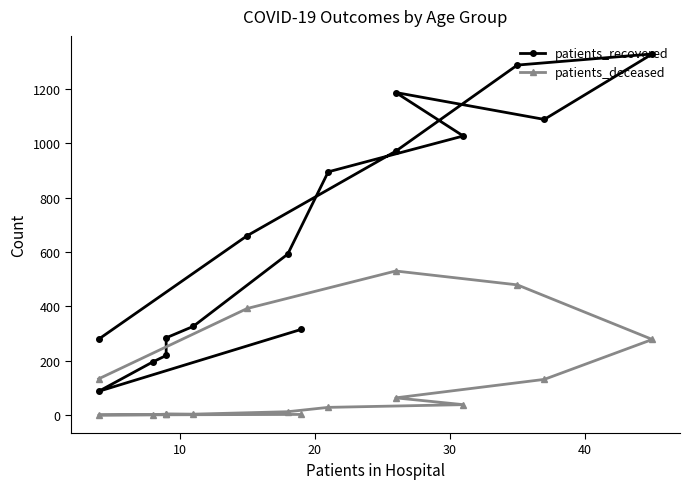

True or false: patients_deceased has more than 2 points higher than both neighbors.

False